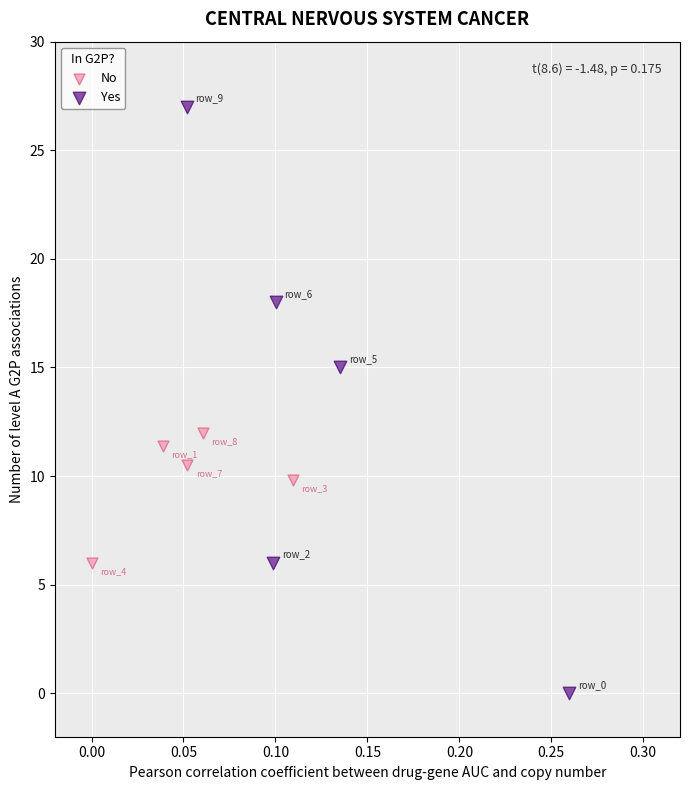

Which series reaches the minimum Y coordinate?

Yes